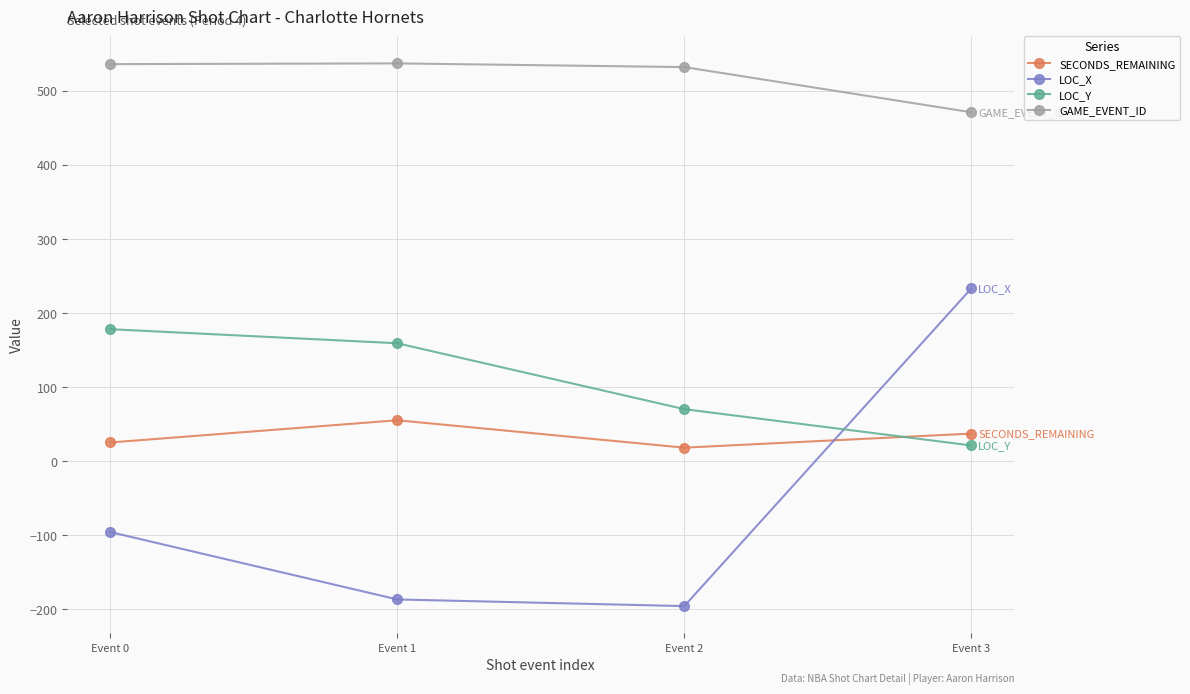

What is the difference between the highest and lowest values at Event 2?

728